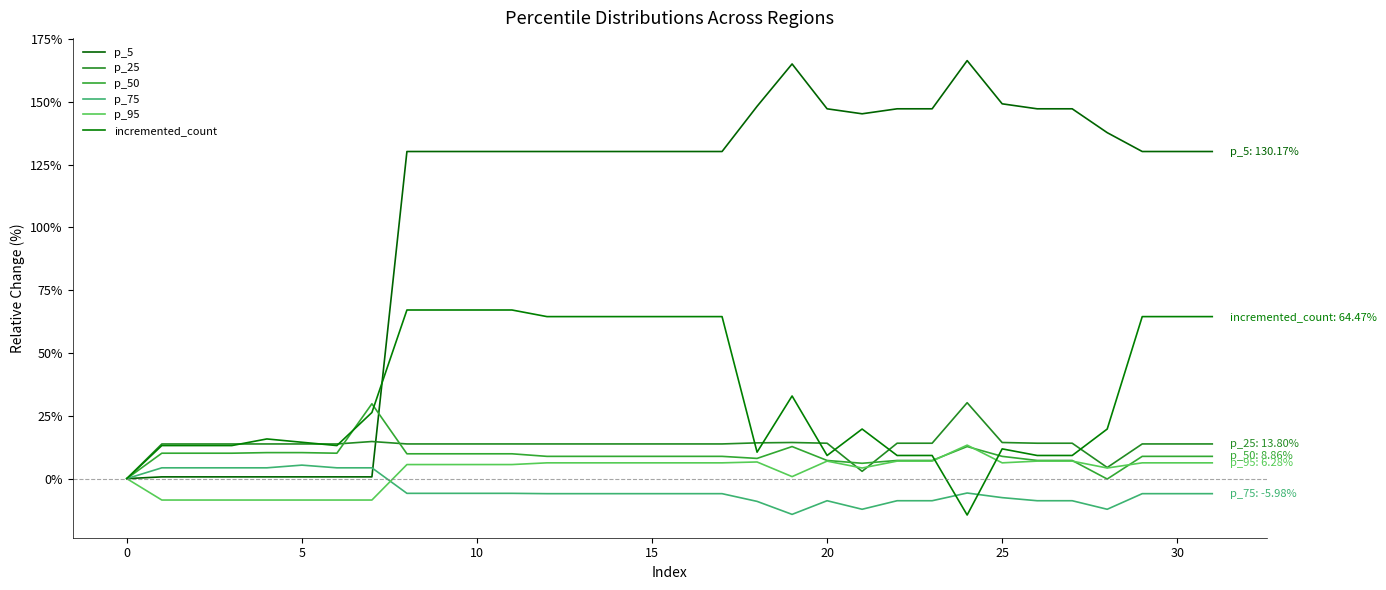

Which series has the largest range (max minus min)?

p_5